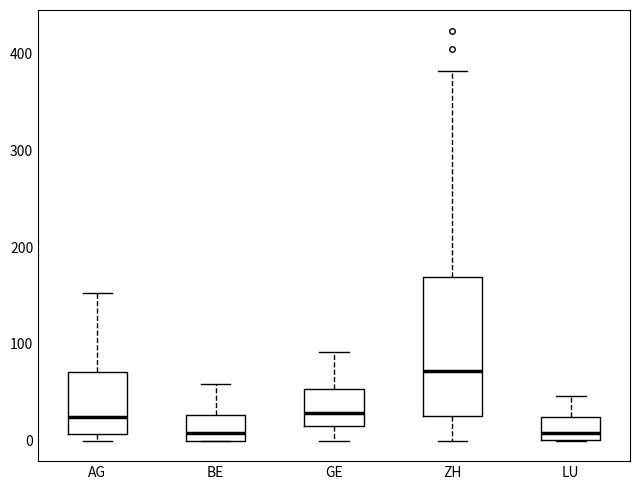

Where is the upper edge of the box for LU on the y-axis? The values are not printed on the chart, so give them approximately, as read against the axis.

20